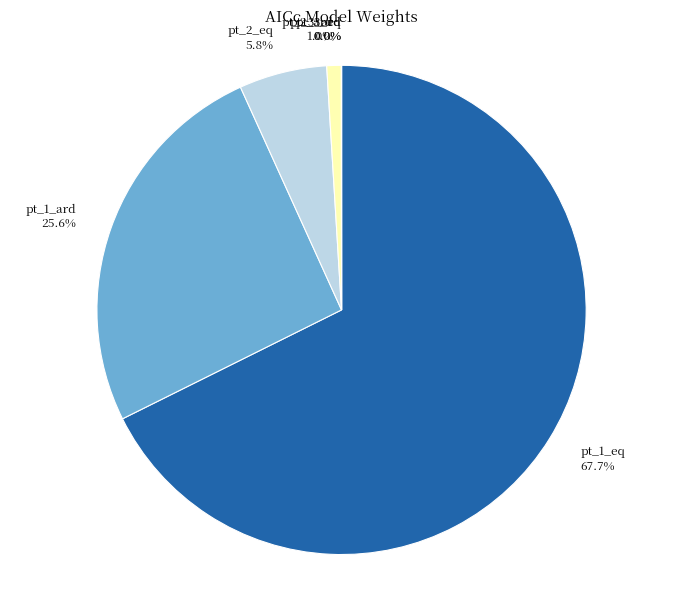

Which has a higher value, pt_1_ard or pt_1_eq?

pt_1_eq